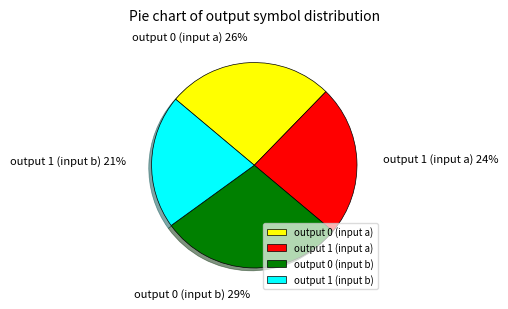

Rank the categories by value from highest to lowest.

output 0 (input b), output 0 (input a), output 1 (input a), output 1 (input b)